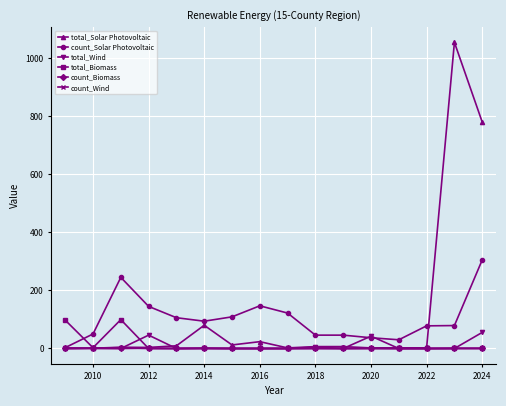

What is the difference between the maximum and second lowest values in the total_Solar Photovoltaic series?

1053.3